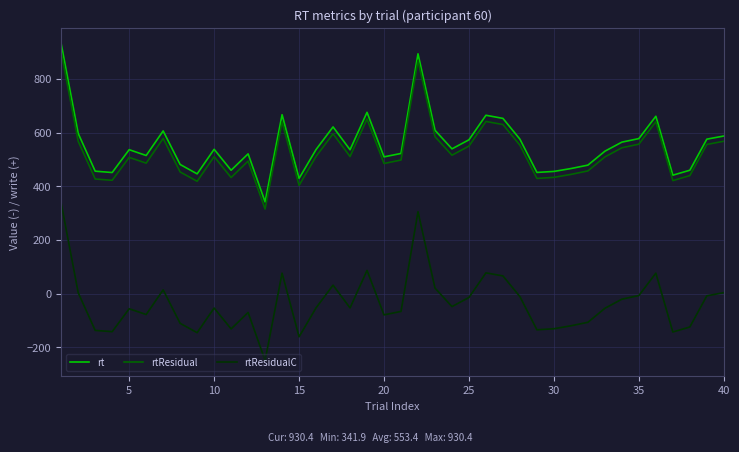

True or false: rtResidualC and rtResidual intersect in this chart.

False